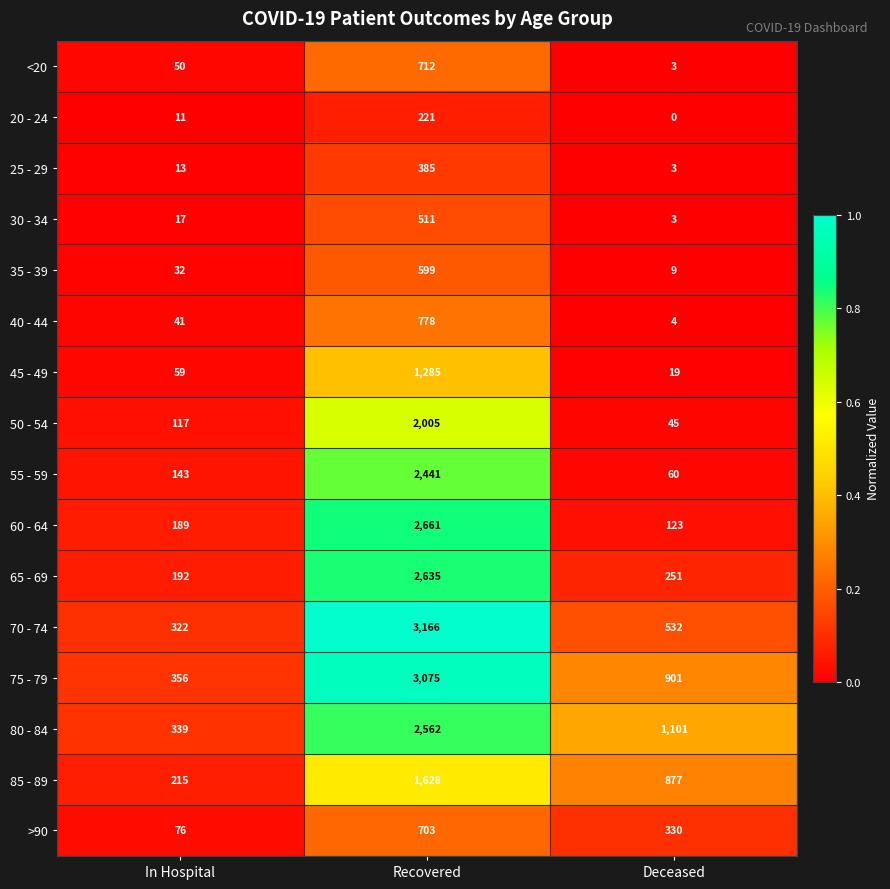

The value of 60 - 64 at Recovered is 1725. True or false?

False